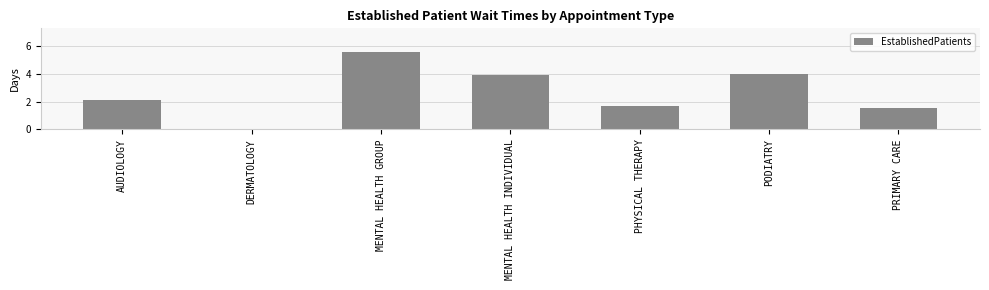

The value at PHYSICAL THERAPY is 0.9. True or false?

False